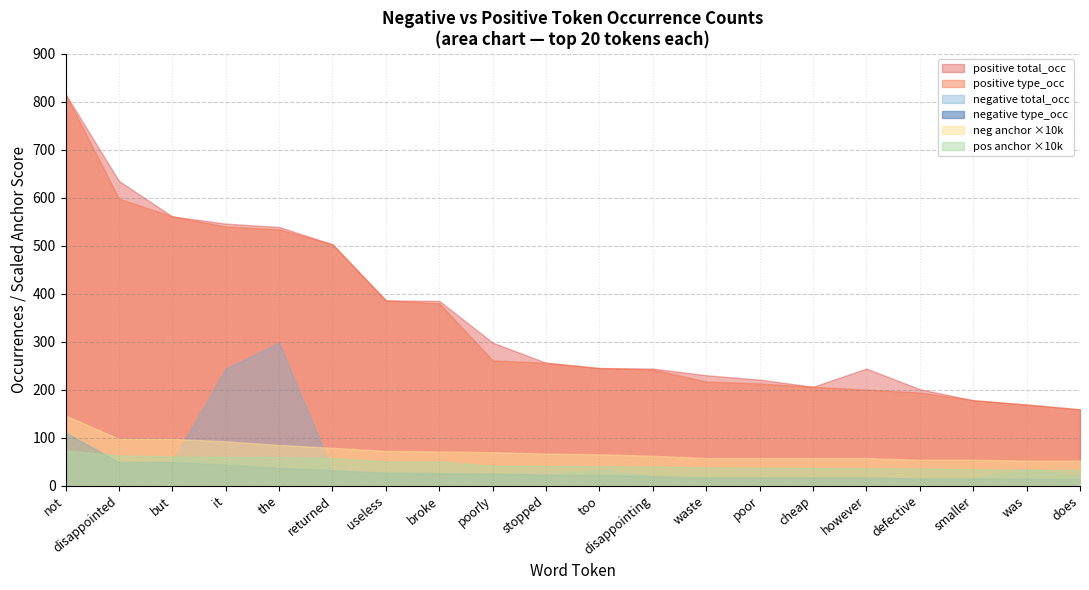

What position from the right is it?

17